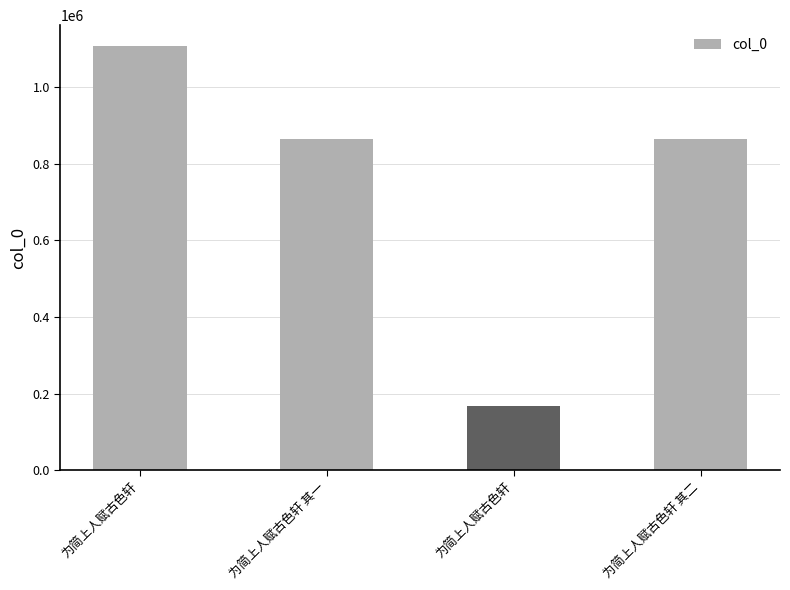

Reading left to right, transcribe all the data shown in this chart.

1106974	864092	168058	864093